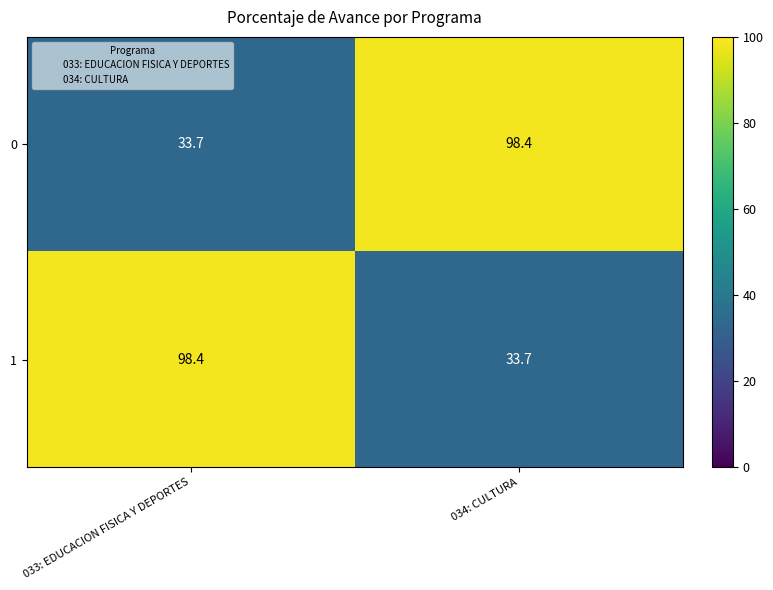

What is the spread (max minus min) of values at 033: EDUCACION FISICA Y DEPORTES?

64.7